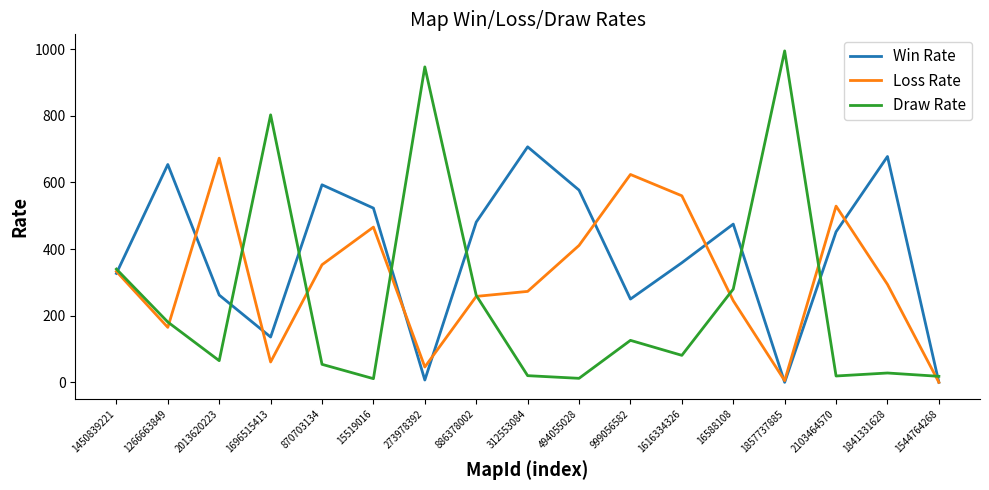

At which label is Win Rate closest to 353?

1616334326